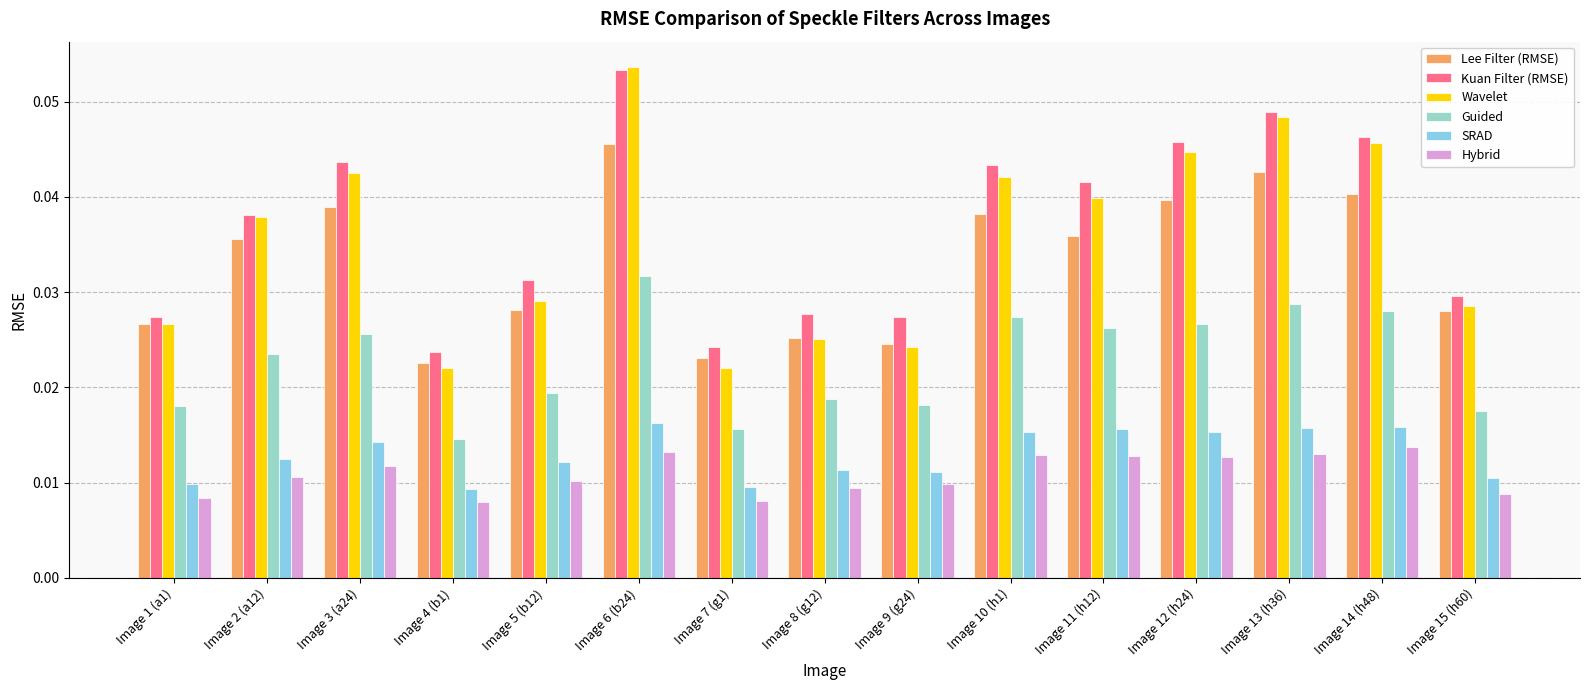

What is the sum of all Wavelet values?

0.5